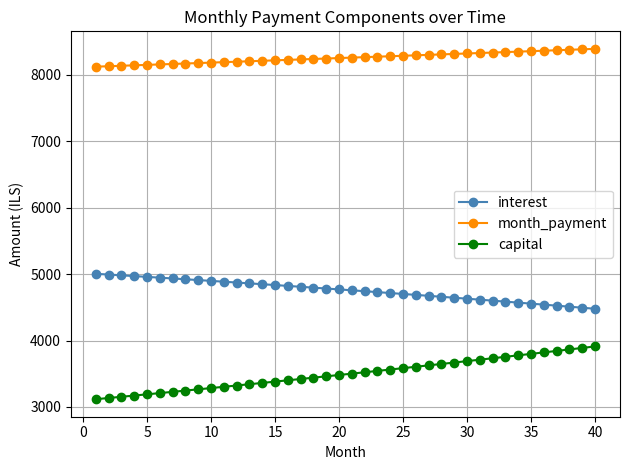

Which series has the largest total across all categories?

month_payment